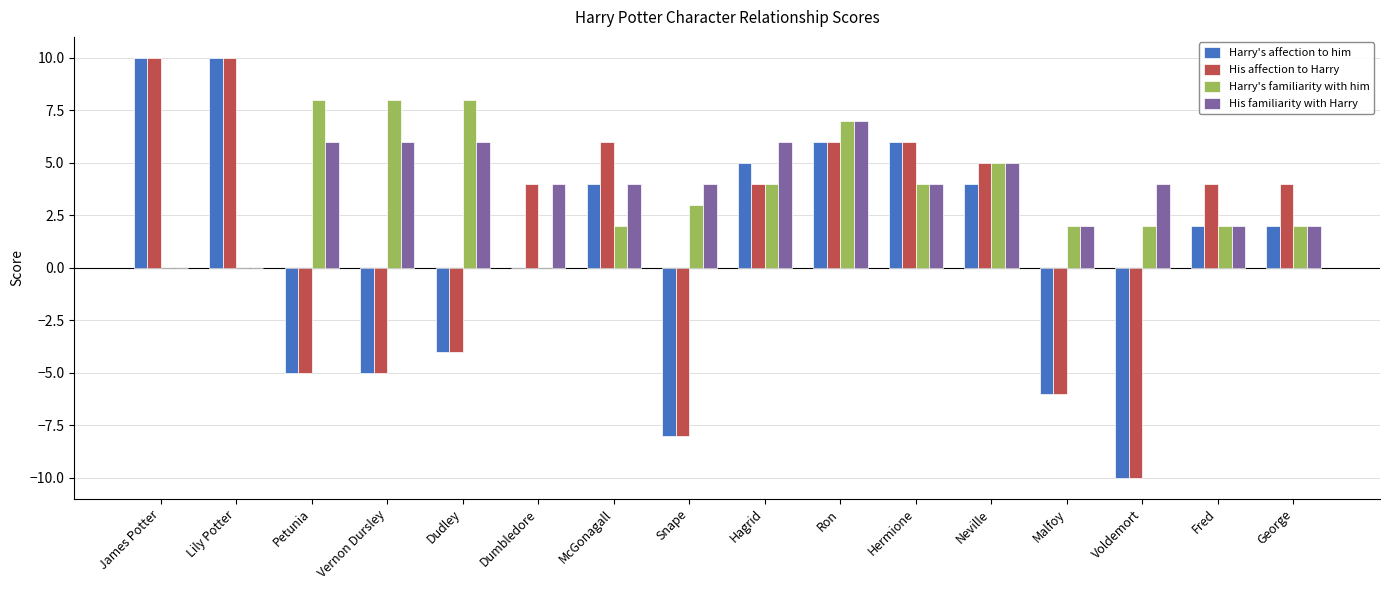

What is the difference between the Harry's affection to him values at Hermione and McGonagall?

2